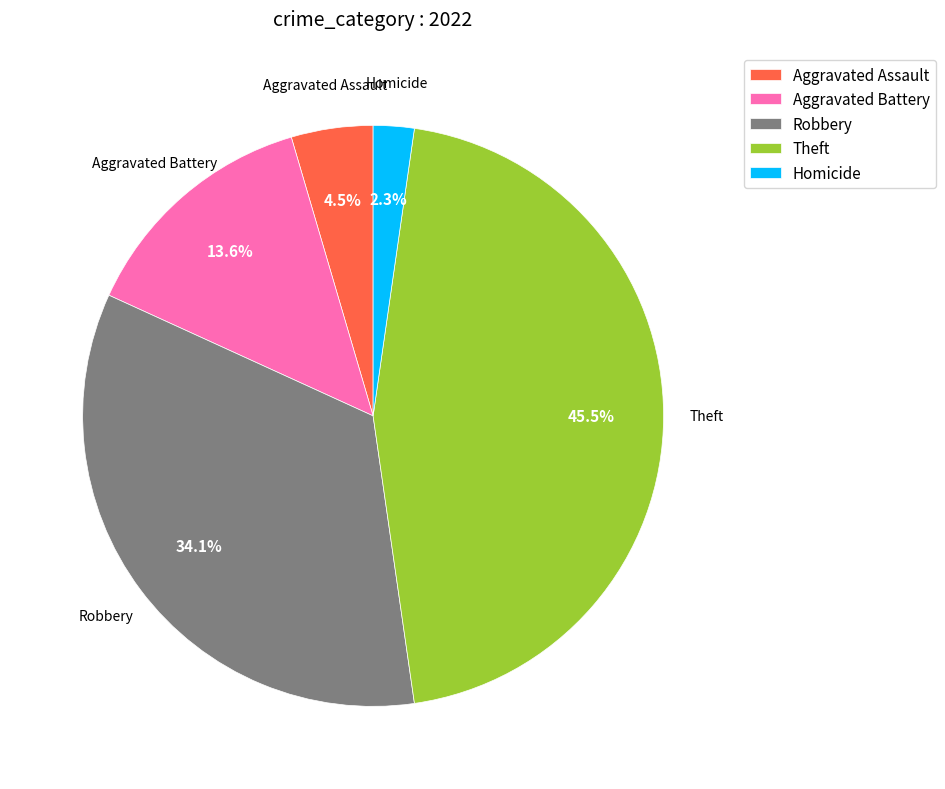

How many slices are in this pie chart?

5